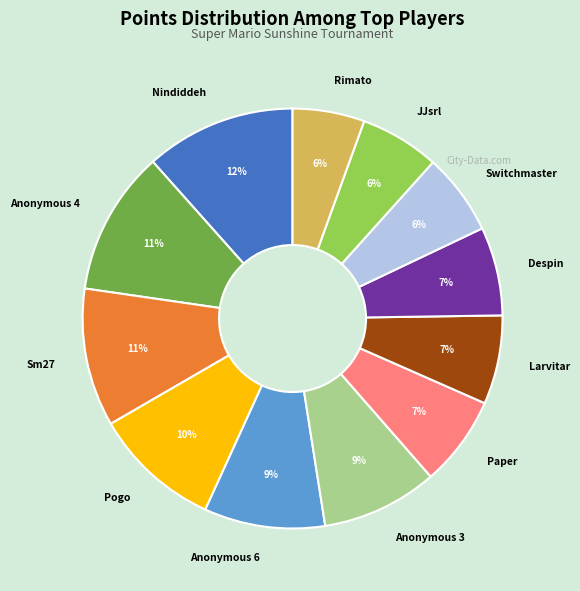

To the nearest percent, what portion does Anonymous 6 represent?

9%